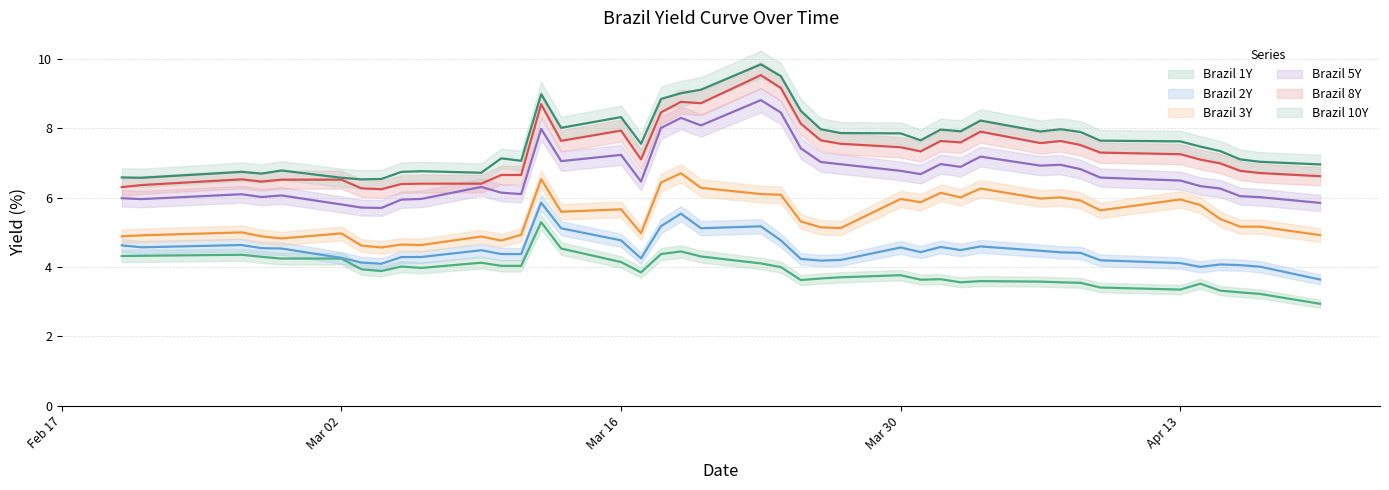

The value of Brazil 3Y at Mar 16 is 5.7. True or false?

True